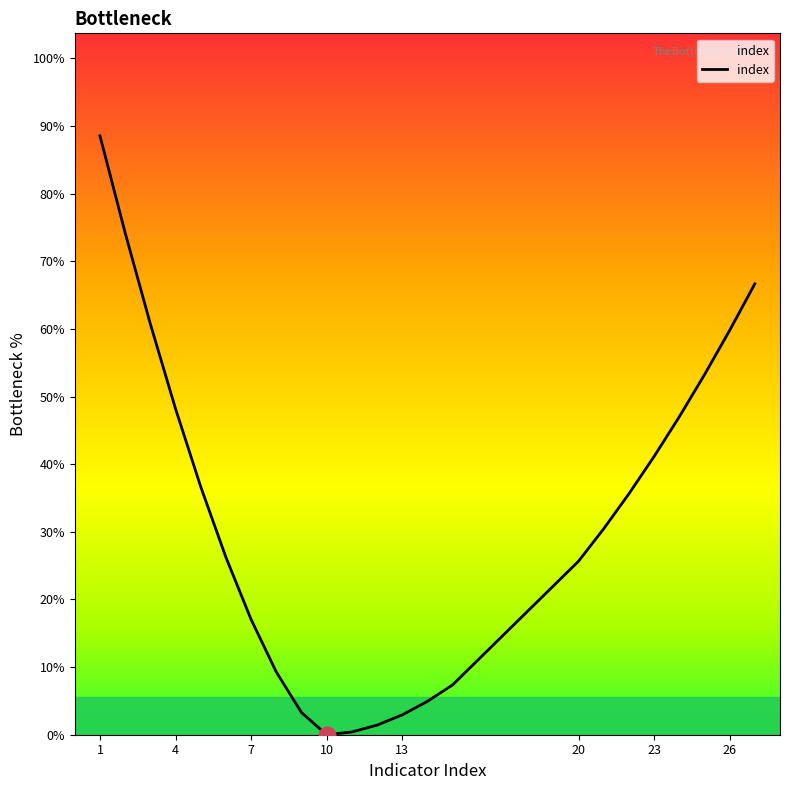

Does the chart display data point markers on the line(s)?

No